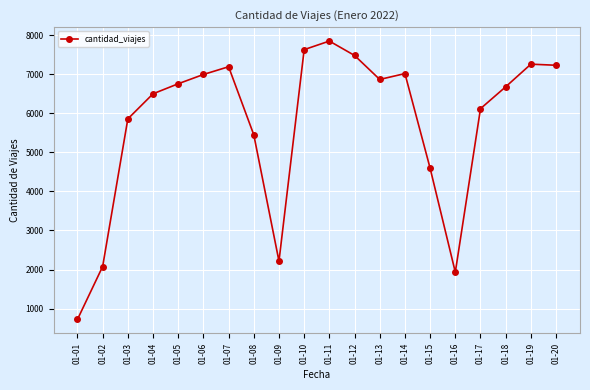

Approximately how many times larger is the value at 01-02 compared to 01-05?

0.3